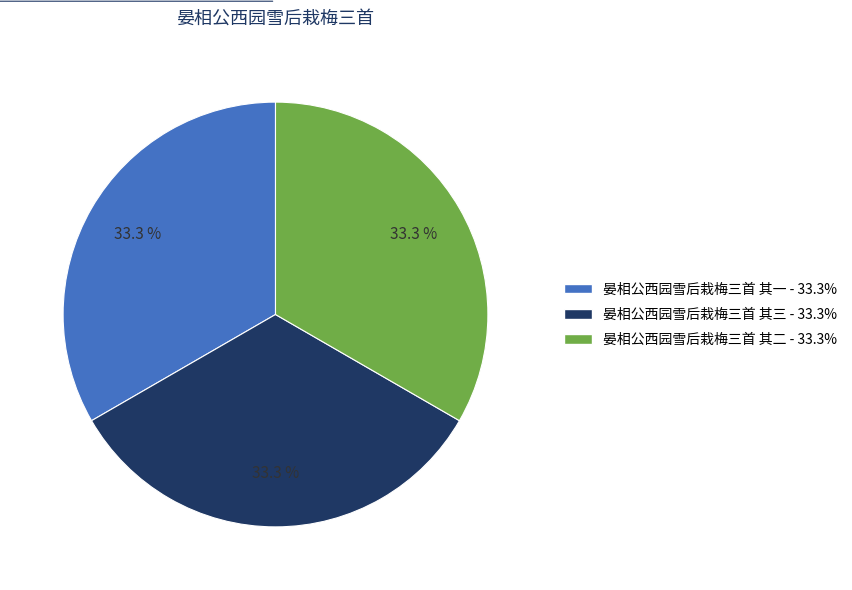

What is the ratio of the value at 晏相公西园雪后栽梅三首 其二 to the value at 晏相公西园雪后栽梅三首 其一?

1.0